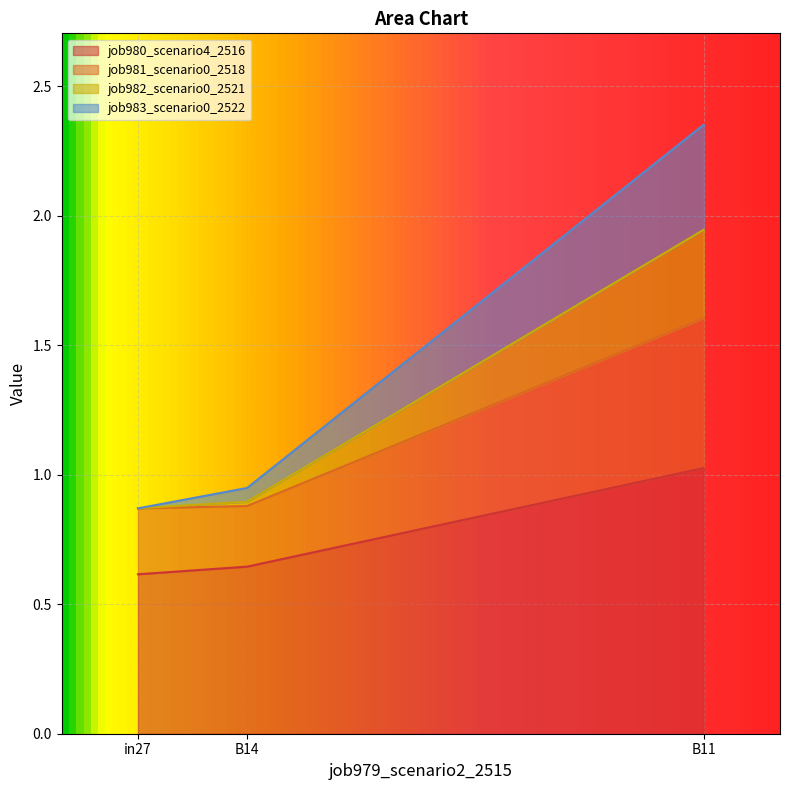

What is the maximum value for job981_scenario0_2518?

1.6